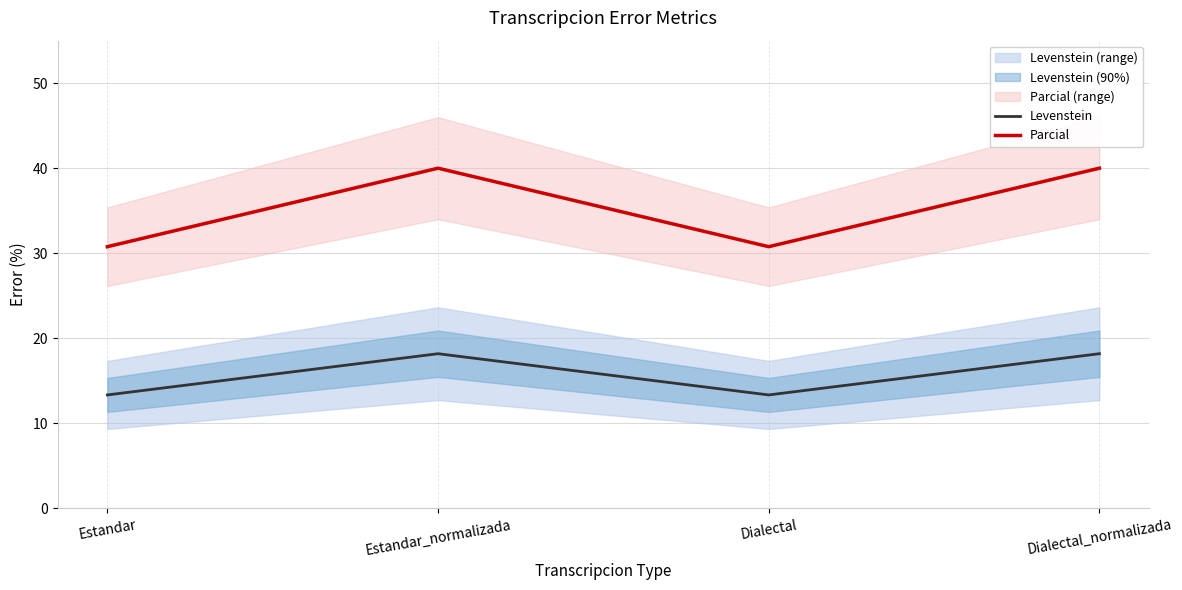

Is the value of Levenstein at Dialectal_normalizada greater than the value of Parcial at Dialectal?

No